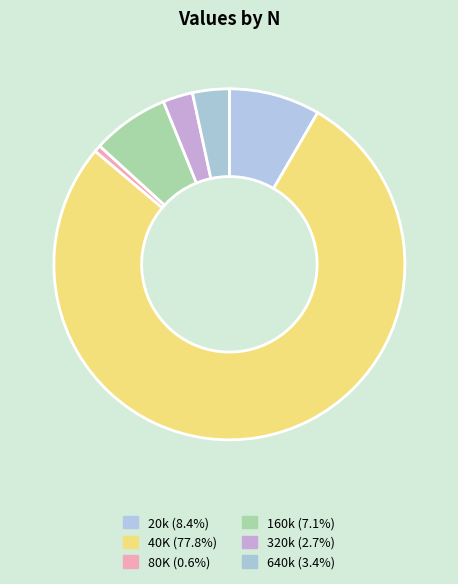

Which slice represents more than half of the pie?

40K